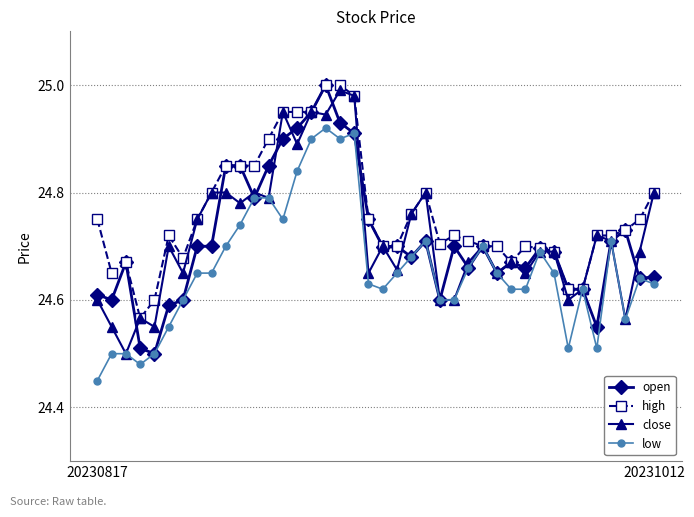

Which series has the largest total across all categories?

high